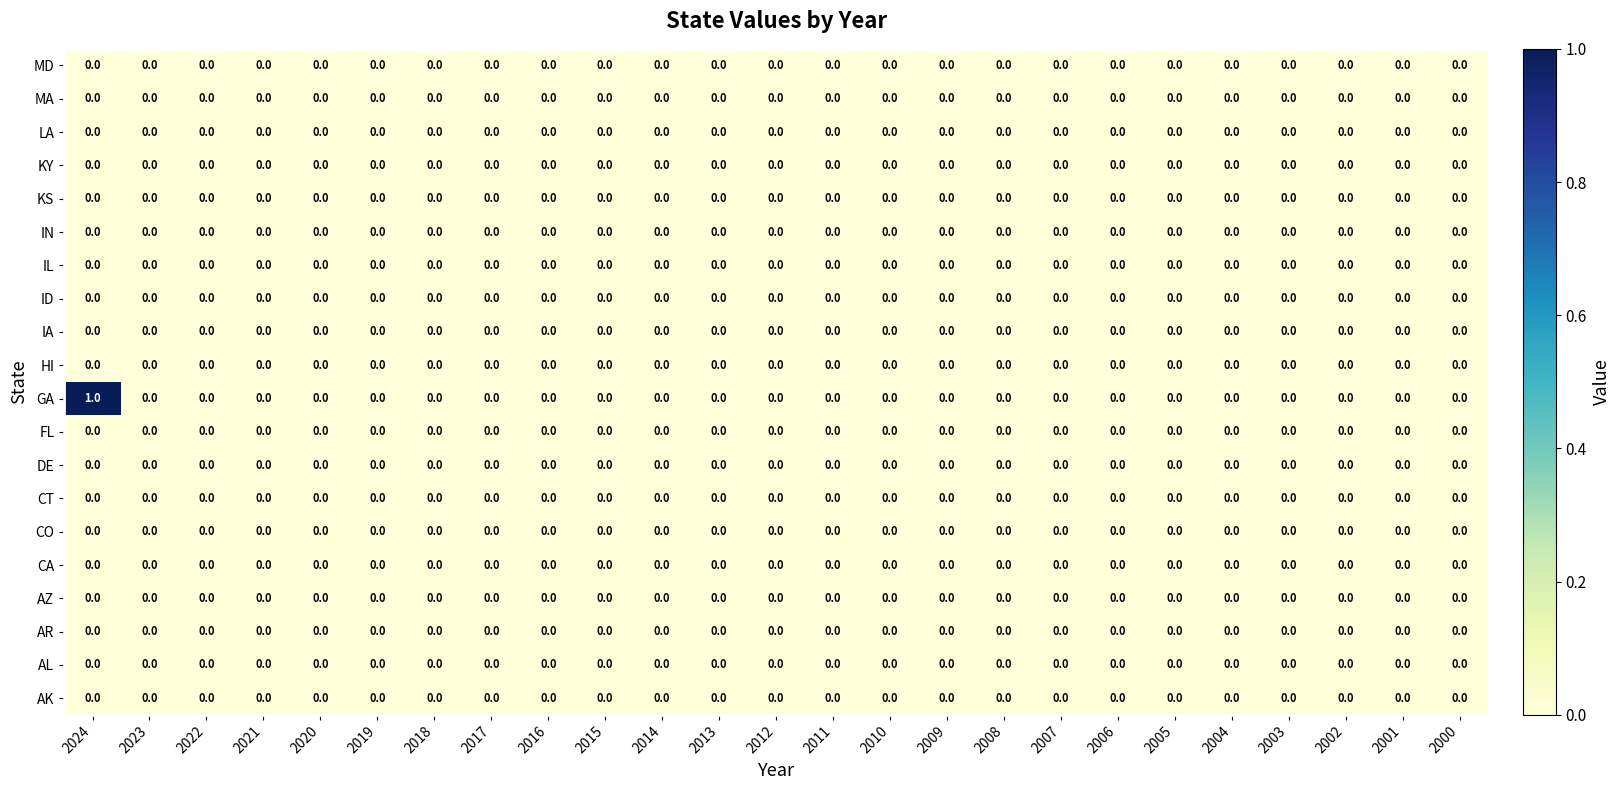

The value of AK at 2001 is 0. True or false?

True